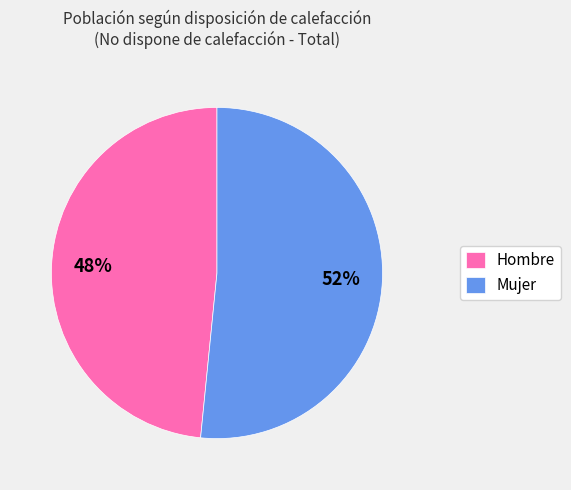

Which category has the biggest portion of the pie?

Mujer